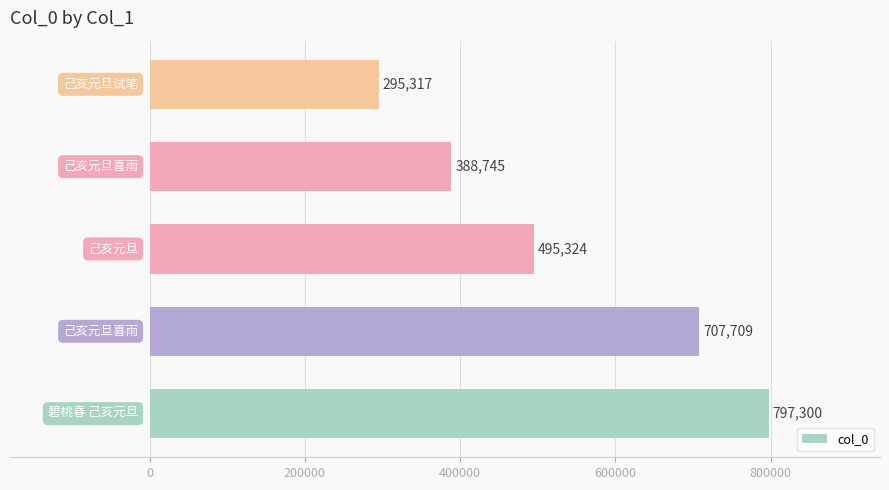

What is the difference between the maximum and minimum values?

501983